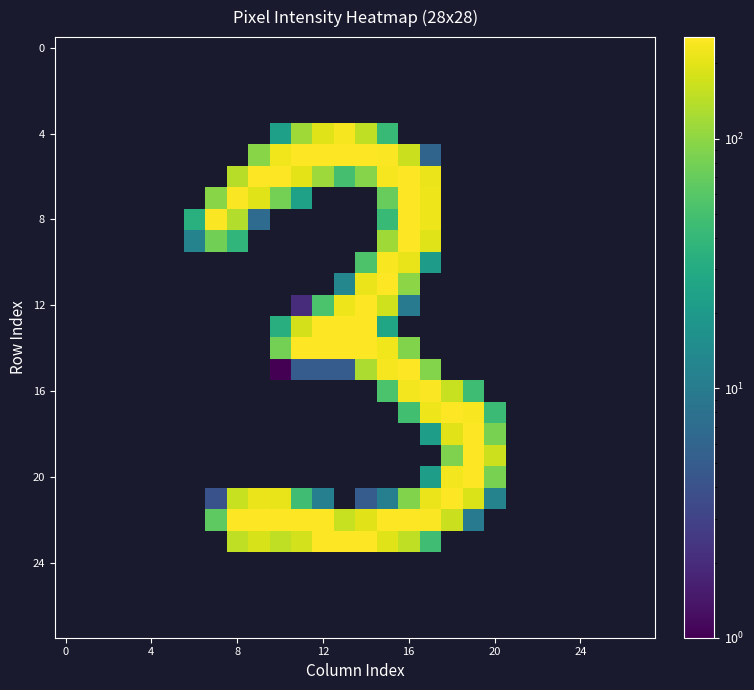

Between 22 and 13, which is larger?

13